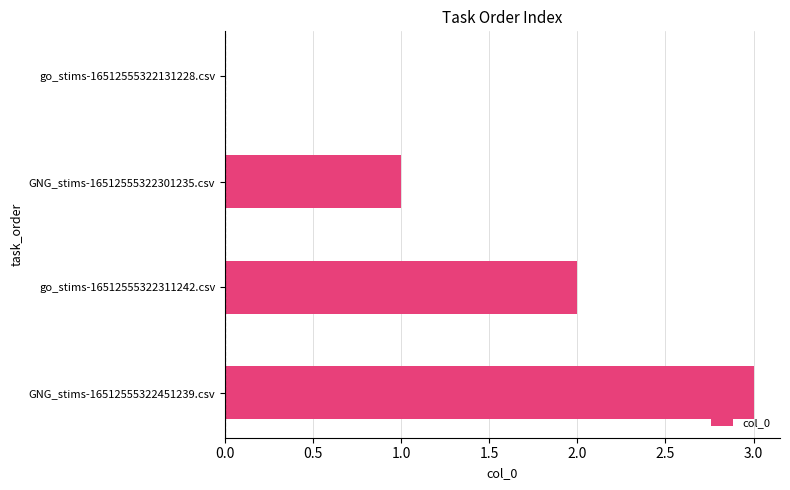

The chart shows a value of -2 at go_stims-16512555322131228.csv. True or false?

False